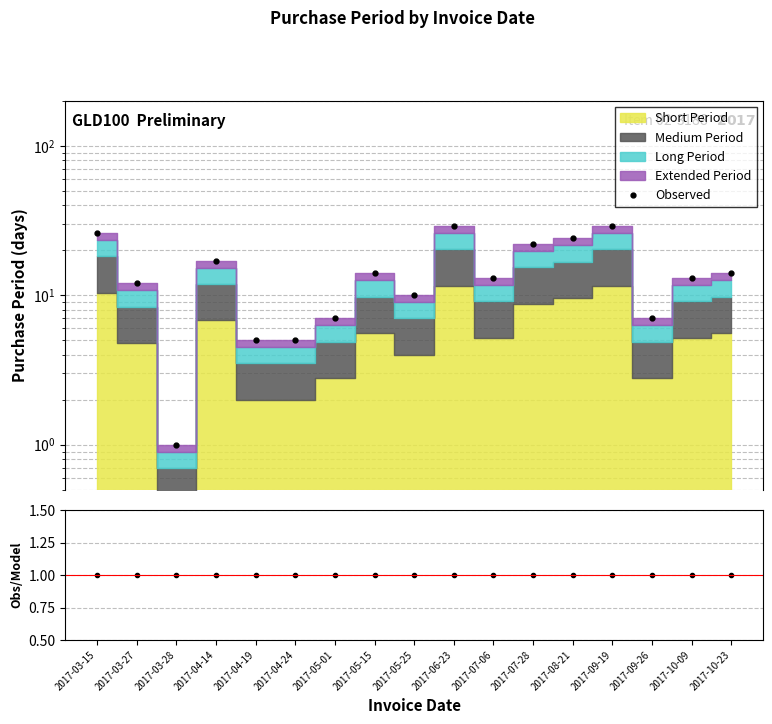

How many data points in Observed/Model are less than 1?

4